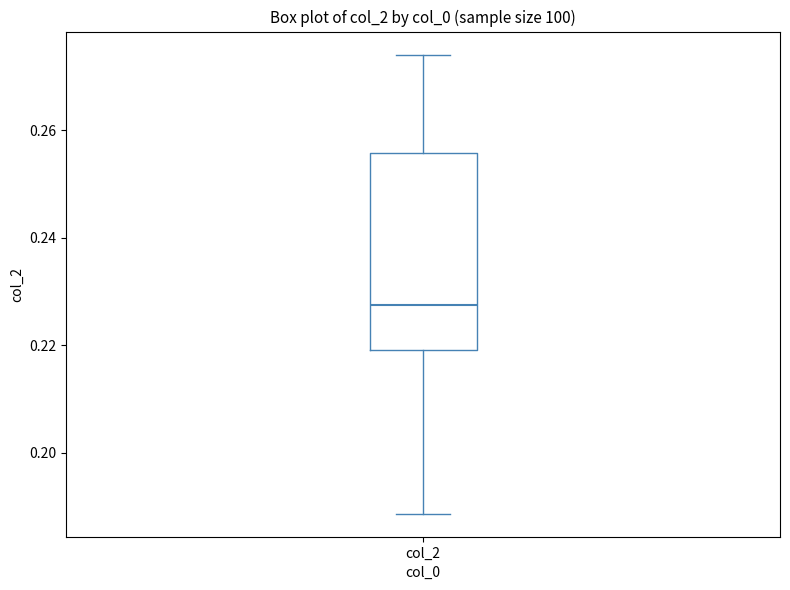

Where is the lower edge of the box for col_2 on the y-axis? The values are not printed on the chart, so give them approximately, as read against the axis.

0.220